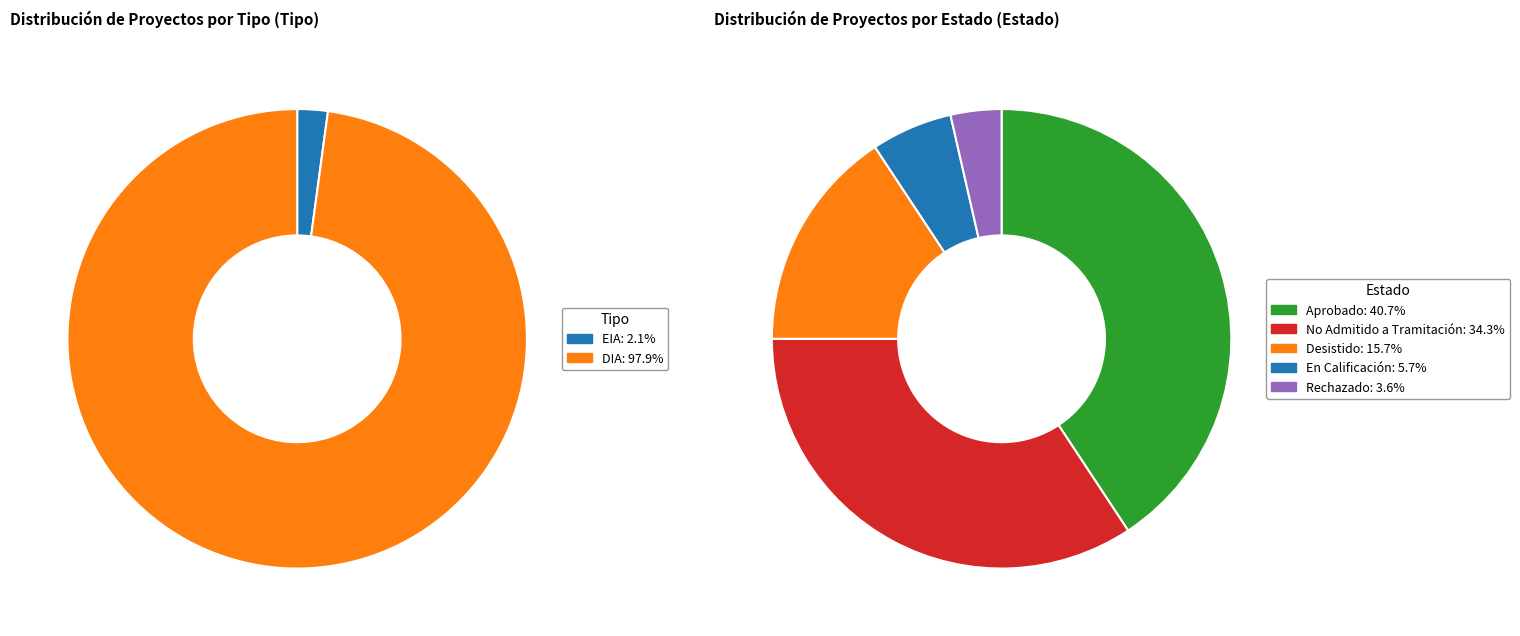

How many segments does this pie chart have?

2